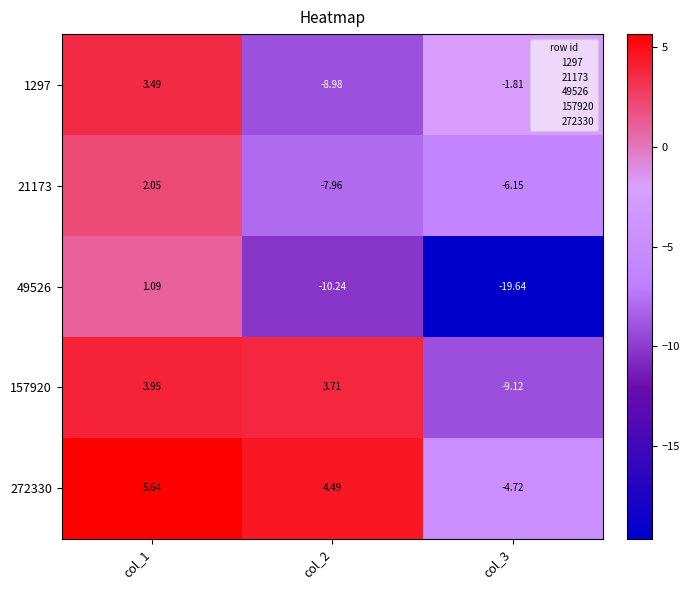

Is the value of 272330 at col_3 greater than the value of 21173 at col_3?

Yes